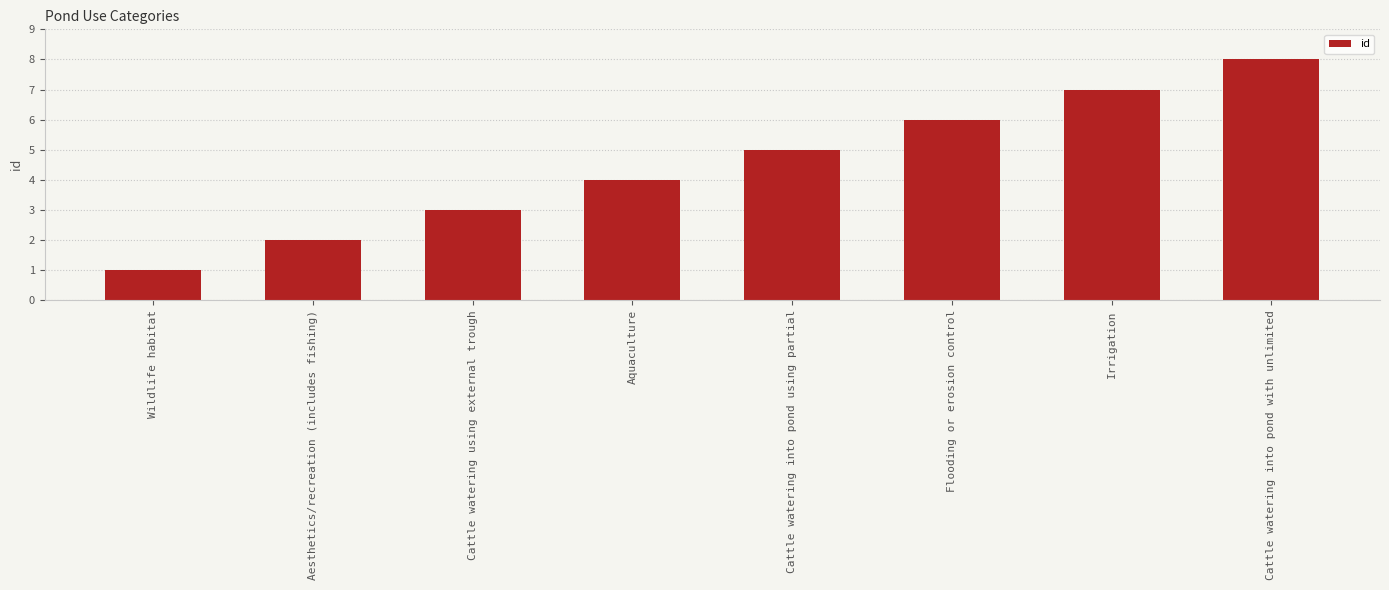

Does the chart contain stacked bars?

No